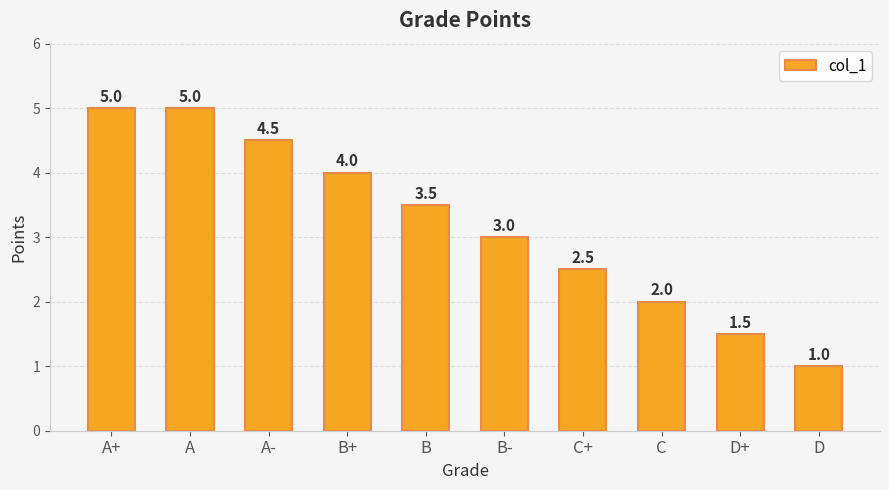

Is it true that the value at A- is 6.6?

False